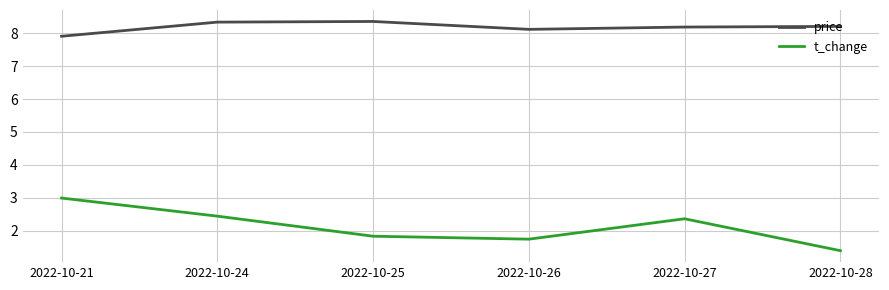

Which series changed the most between 2022-10-24 and 2022-10-28?

t_change